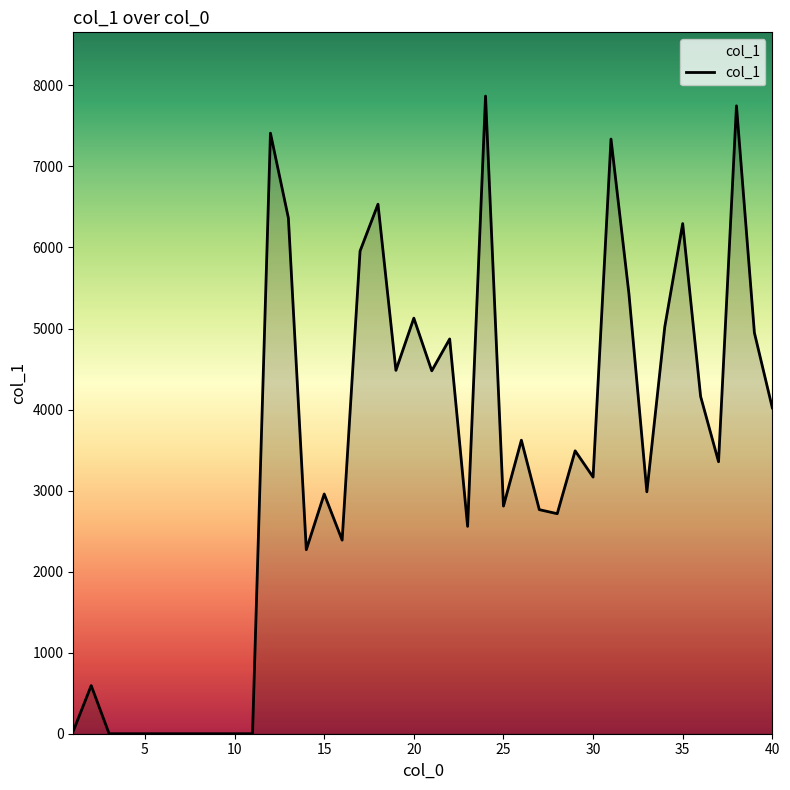

What is the difference between the maximum and minimum values?

7868